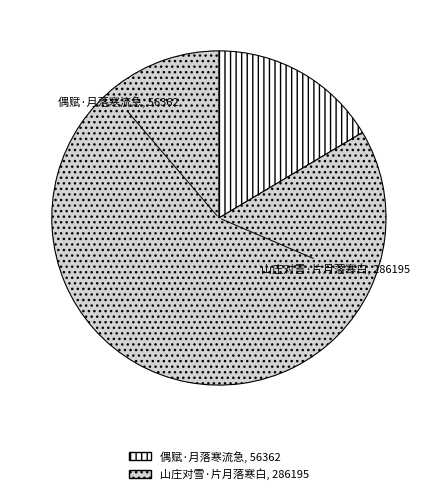

Rank the categories by value from highest to lowest.

山庄对雪·片月落寒白, 偶赋·月落寒流急